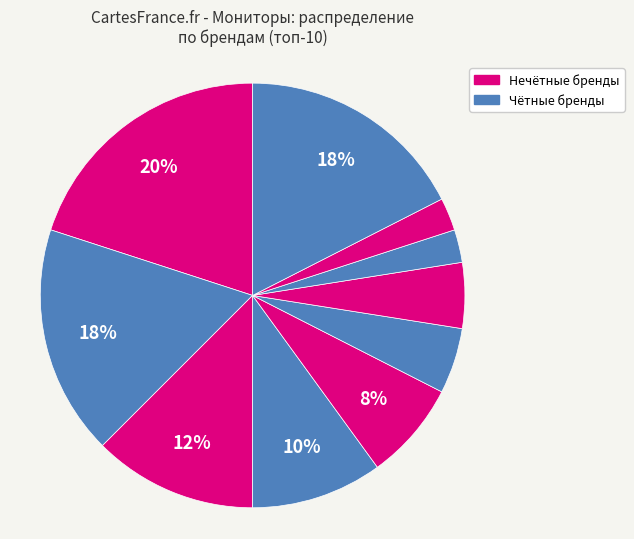

How many slices are in this pie chart?

10